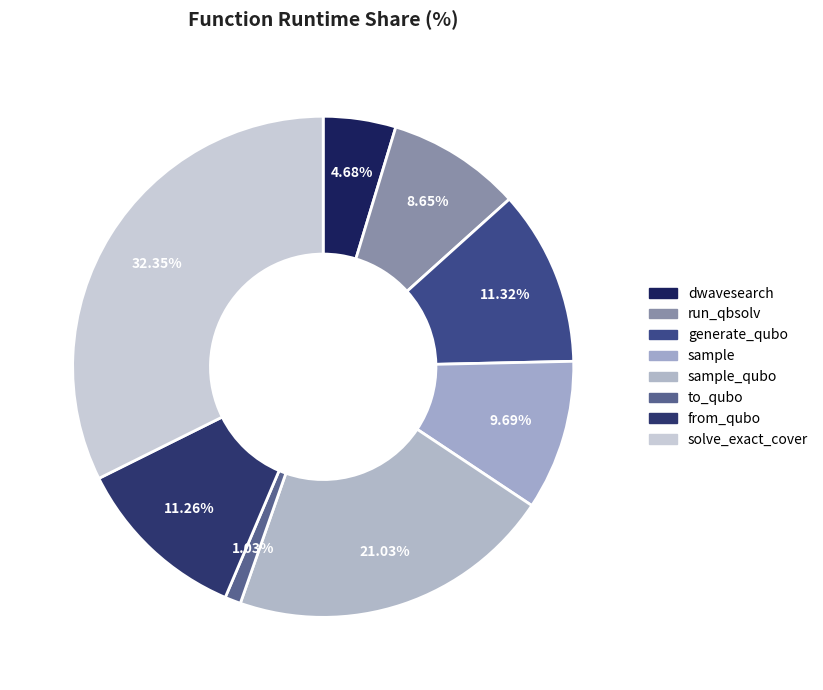

How many segments does this pie chart have?

8